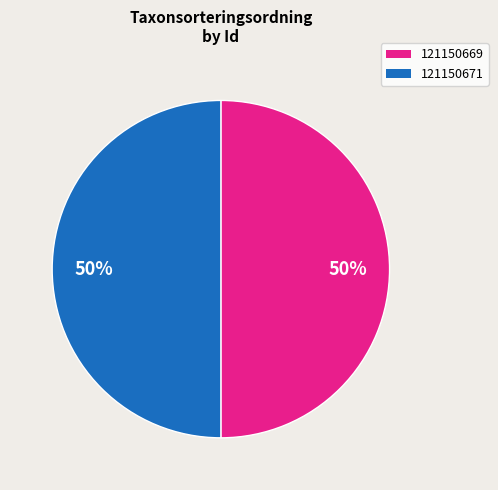

True or false: 121150669 accounts for 50% of the total.

True